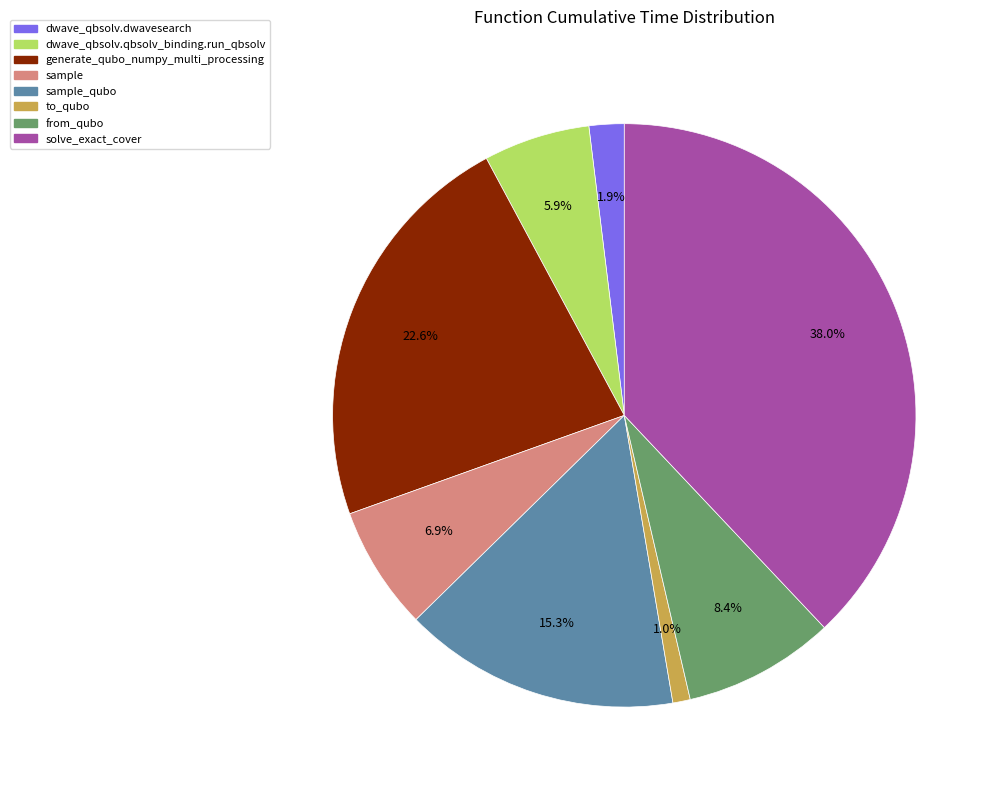

Does any single category account for the majority?

No